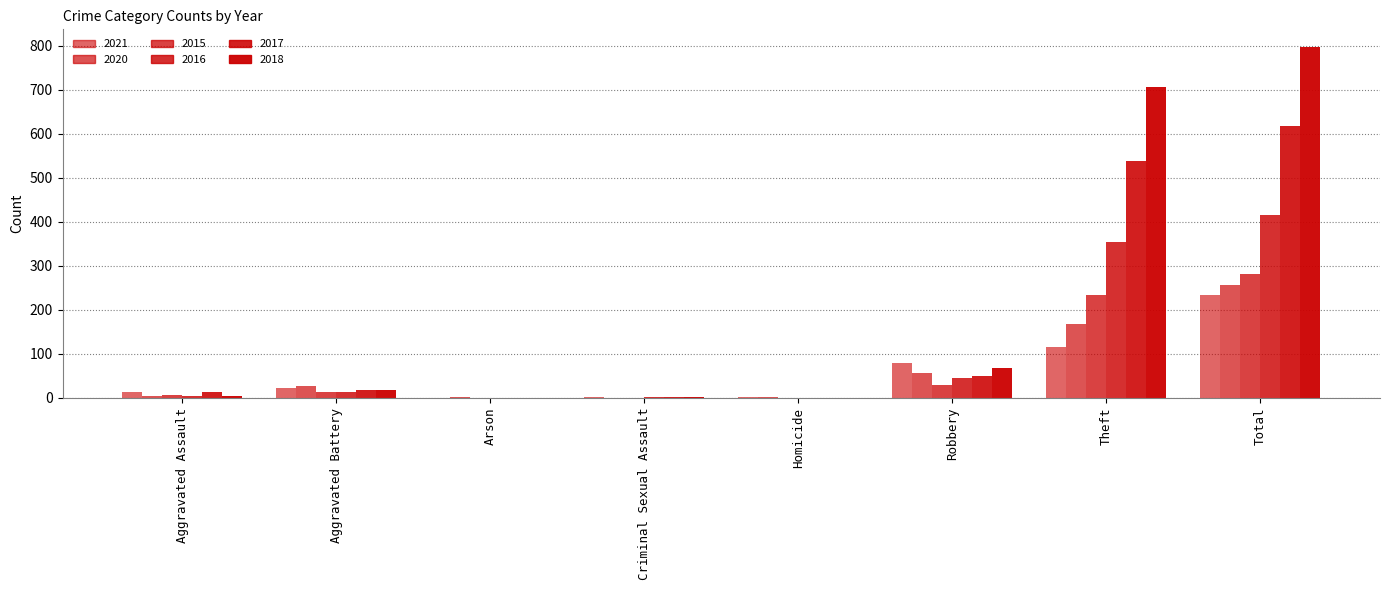

What is the value of the 2016 bar at the 4th from the left?

2